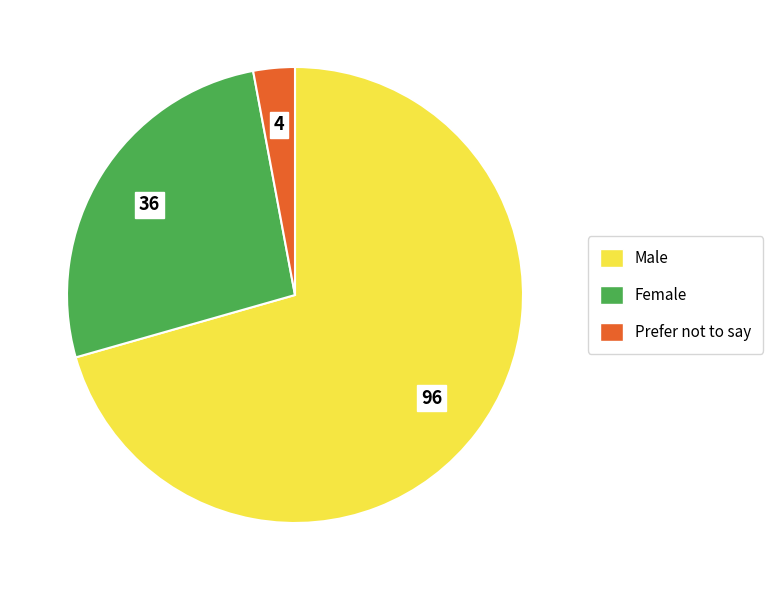

How many slices are in this pie chart?

3